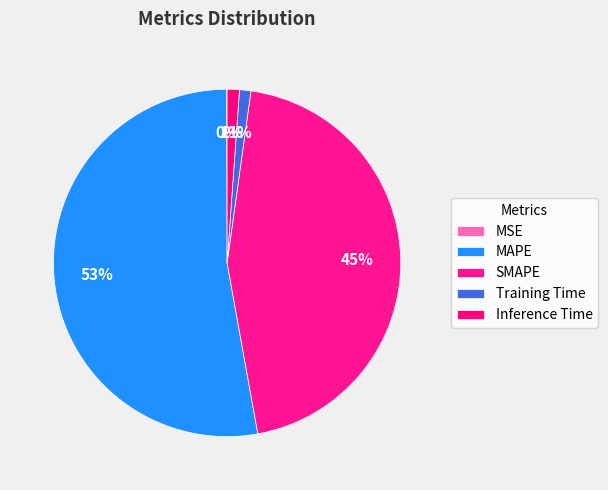

Does MAPE represent more than half of the total?

Yes